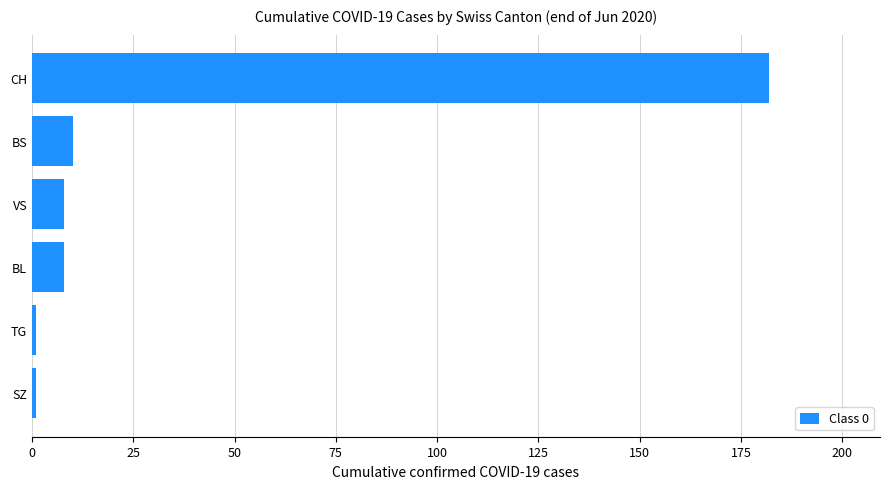

The value at CH is 75. True or false?

False